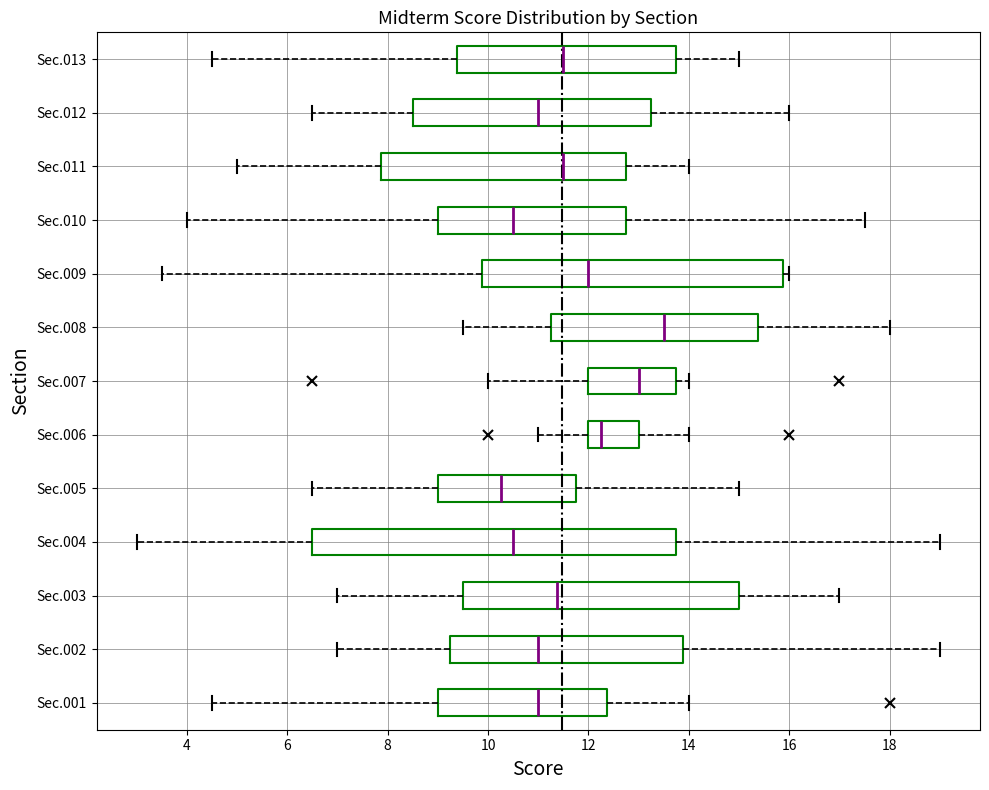

Reading bottom to top, transcribe this box plot: for each box, give where its median line is, the range the box spans, and where its two whiskers end, as read against the x-axis. The values are not printed on the chart, so give them approximately, as read against the axis.

Sec.001: median 11.0, box 9.0 to 12.4, whiskers 4.6 to 14.0
Sec.002: median 11.0, box 9.2 to 13.8, whiskers 7.0 to 19.0
Sec.003: median 11.4, box 9.6 to 15.0, whiskers 7.0 to 17.0
Sec.004: median 10.6, box 6.6 to 13.8, whiskers 3.0 to 19.0
Sec.005: median 10.2, box 9.0 to 11.8, whiskers 6.6 to 15.0
Sec.006: median 12.2, box 12.0 to 13.0, whiskers 11.0 to 14.0
Sec.007: median 13.0, box 12.0 to 13.8, whiskers 10.0 to 14.0
Sec.008: median 13.6, box 11.2 to 15.4, whiskers 9.6 to 18.0
Sec.009: median 12.0, box 9.8 to 15.8, whiskers 3.6 to 16.0
Sec.010: median 10.6, box 9.0 to 12.8, whiskers 4.0 to 17.6
Sec.011: median 11.6, box 7.8 to 12.8, whiskers 5.0 to 14.0
Sec.012: median 11.0, box 8.6 to 13.2, whiskers 6.6 to 16.0
Sec.013: median 11.6, box 9.4 to 13.8, whiskers 4.6 to 15.0